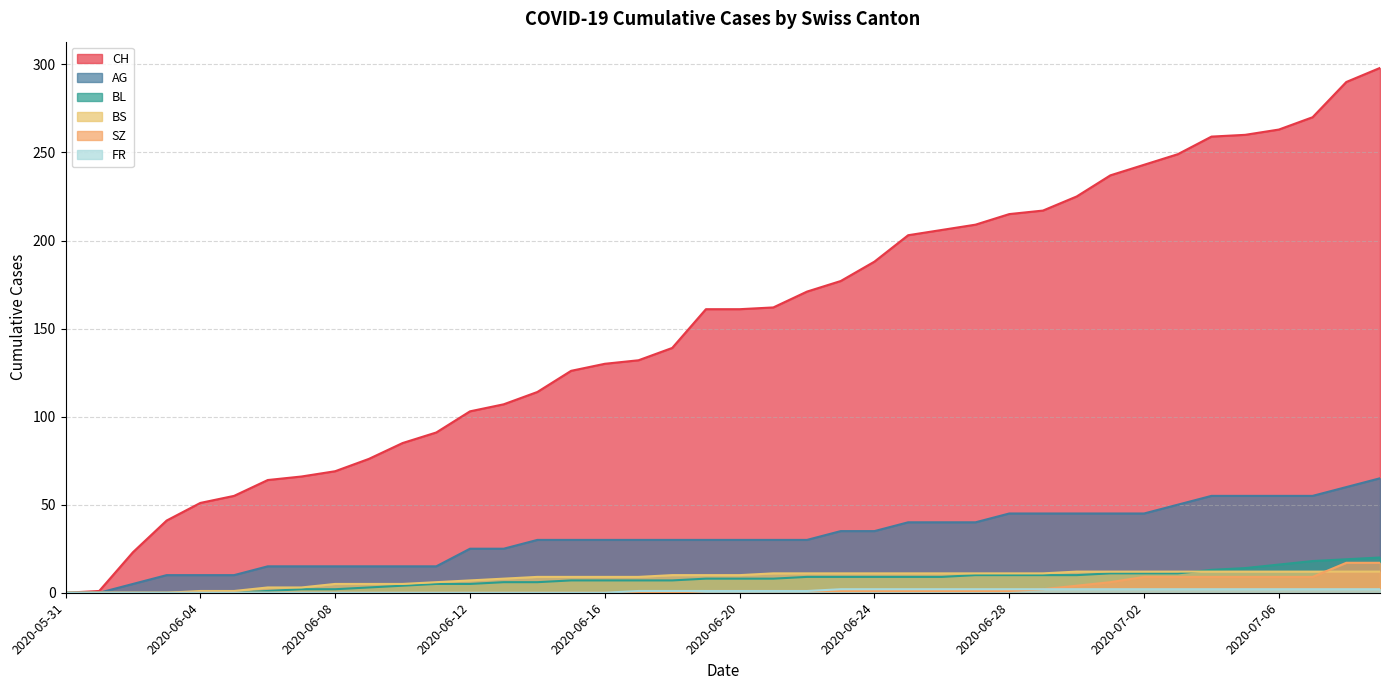

At which label does AG reach its minimum?

2020-05-31